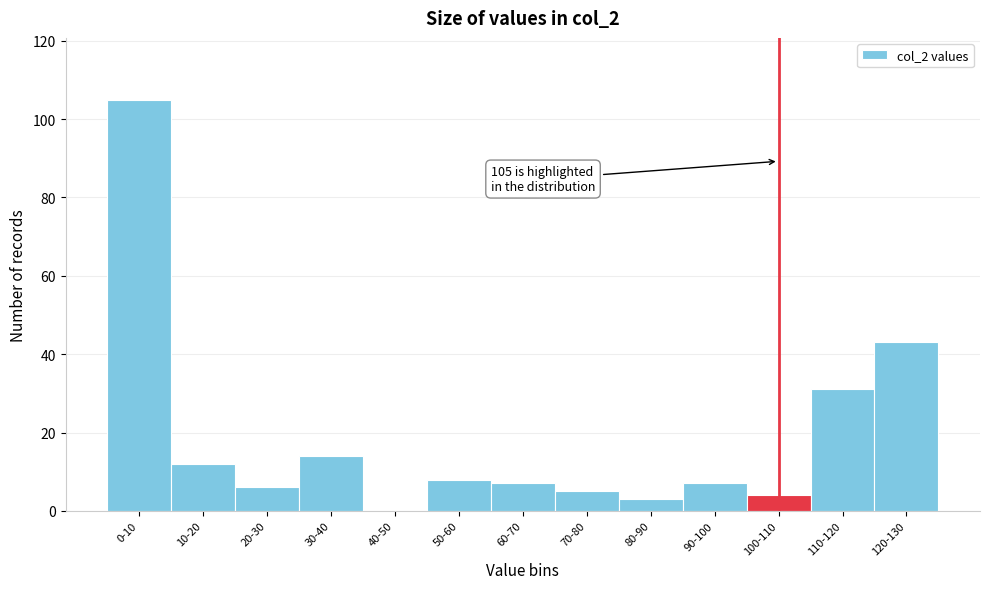

Reading left to right, transcribe all the data shown in this chart.

0-10=105	10-20=12	20-30=6	30-40=14	40-50=0	50-60=8	60-70=7	70-80=5	80-90=3	90-100=7	100-110=4	110-120=31	120-130=43